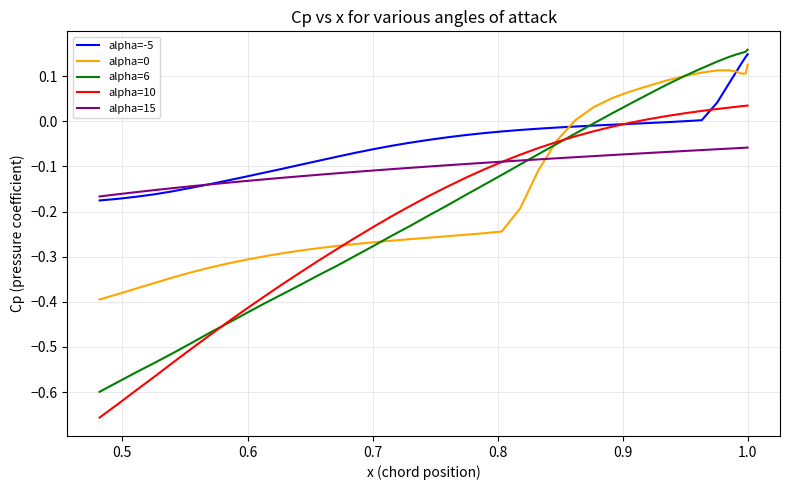

What is the minimum value shown in the chart?

-0.7